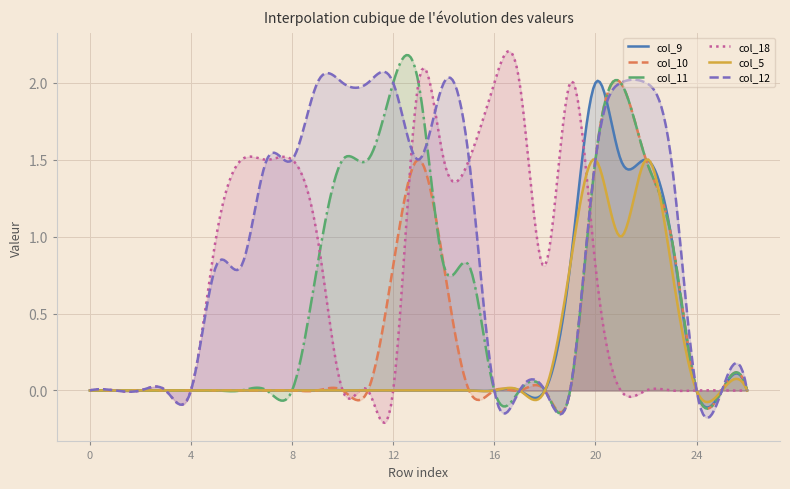

Where do col_18 and col_11 first cross each other?

9 and 10